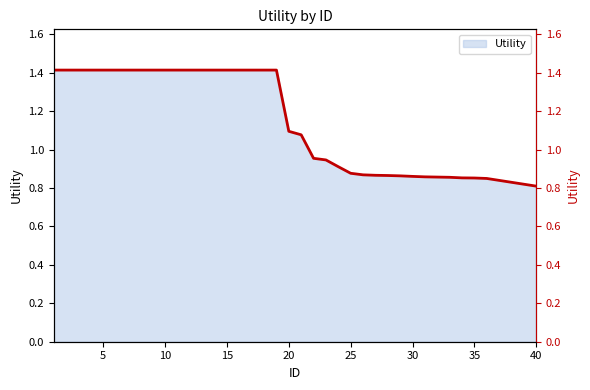

Is it true that the value at 35 is 0.9?

True